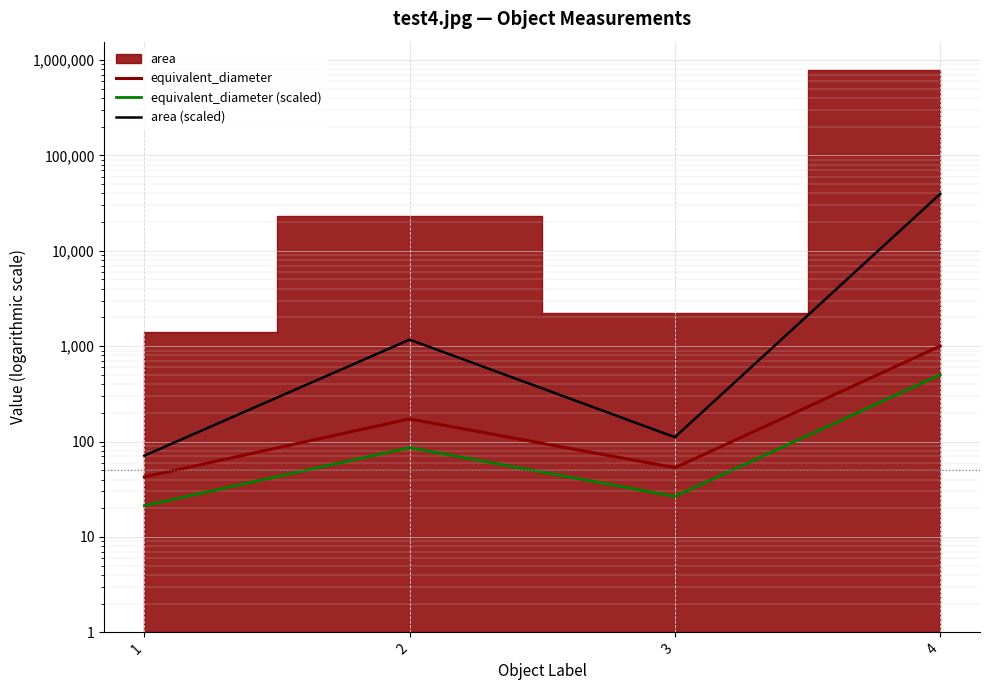

Does the chart display data point markers on the line(s)?

No